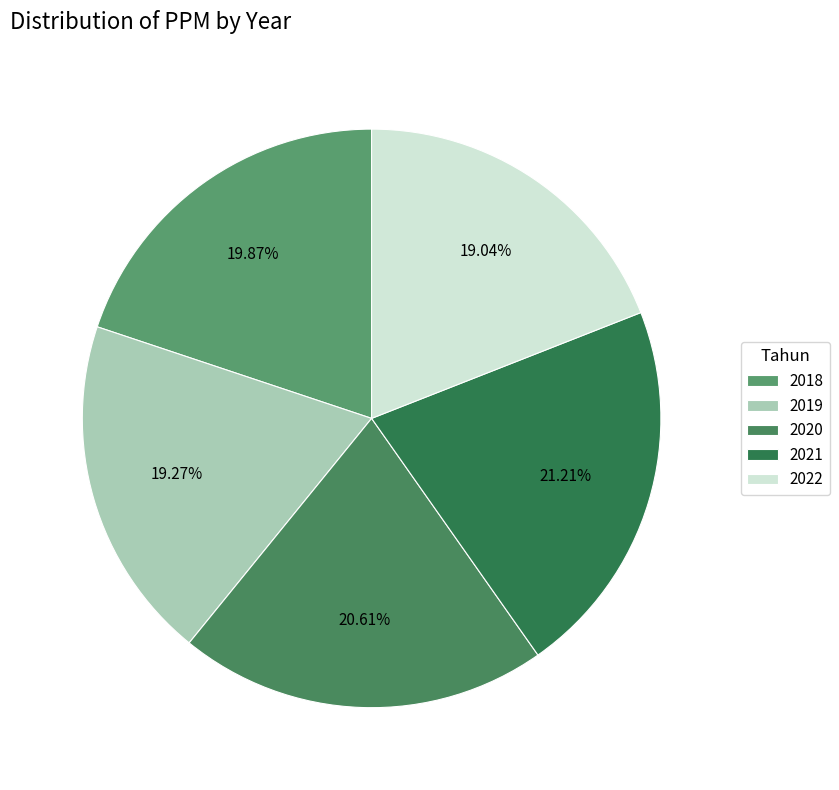

To the nearest percent, what is the average slice percentage?

20%